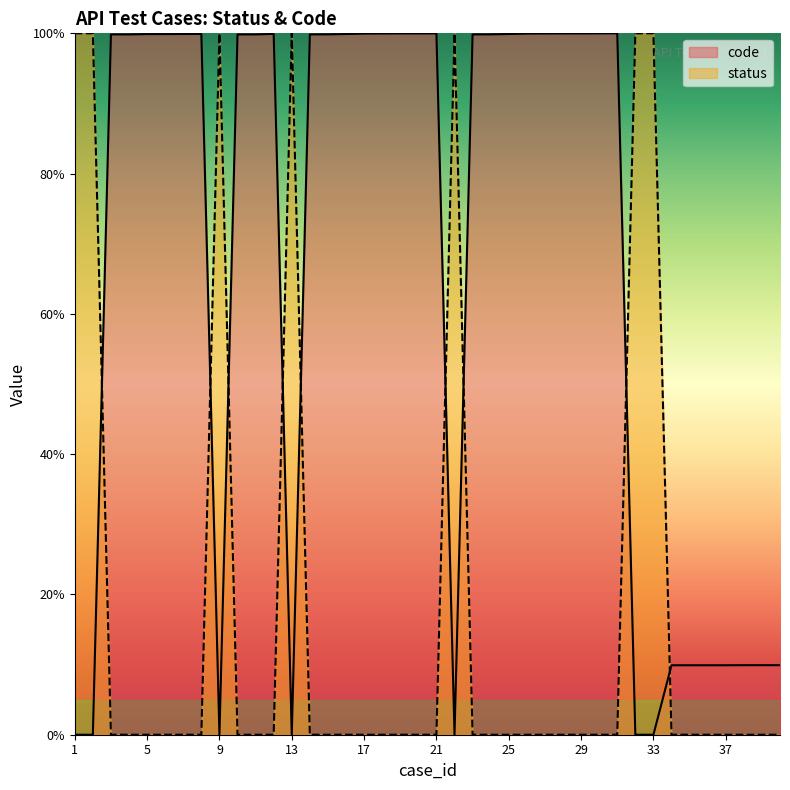

What is the greatest value displayed?

100.0